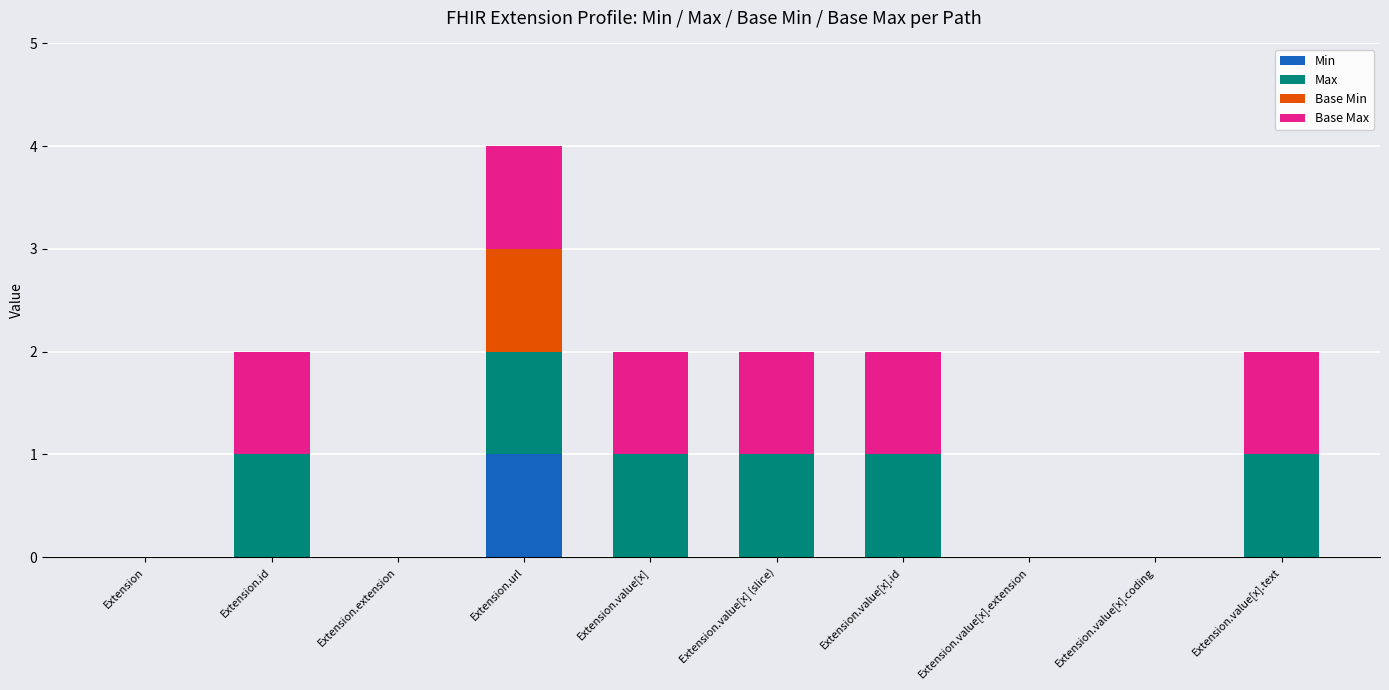

At which category is the sum across all series the highest?

Extension.url